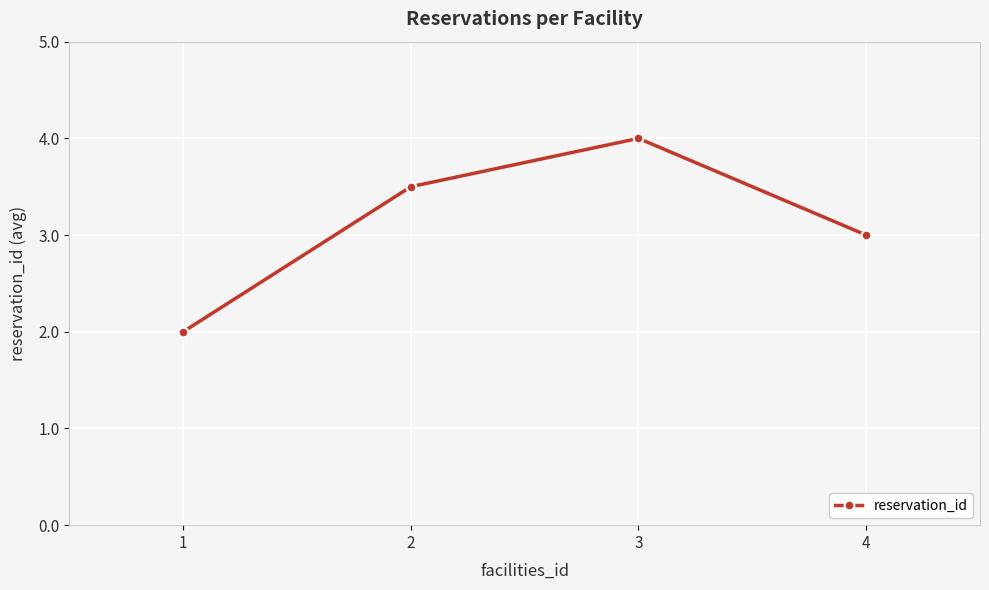

Read the value at 4.

3.0